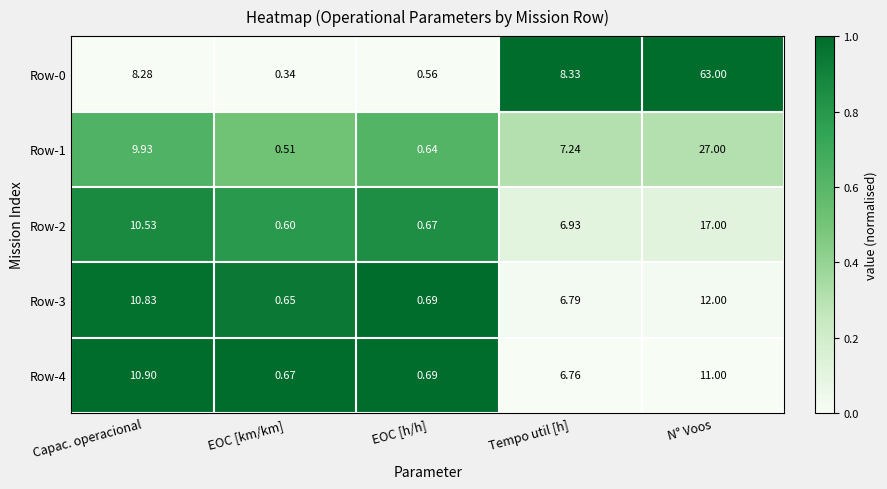

List the labels in order of Row-1 value, smallest first.

EOC [km/km], EOC [h/h], Tempo util [h], Capac. operacional, N° Voos